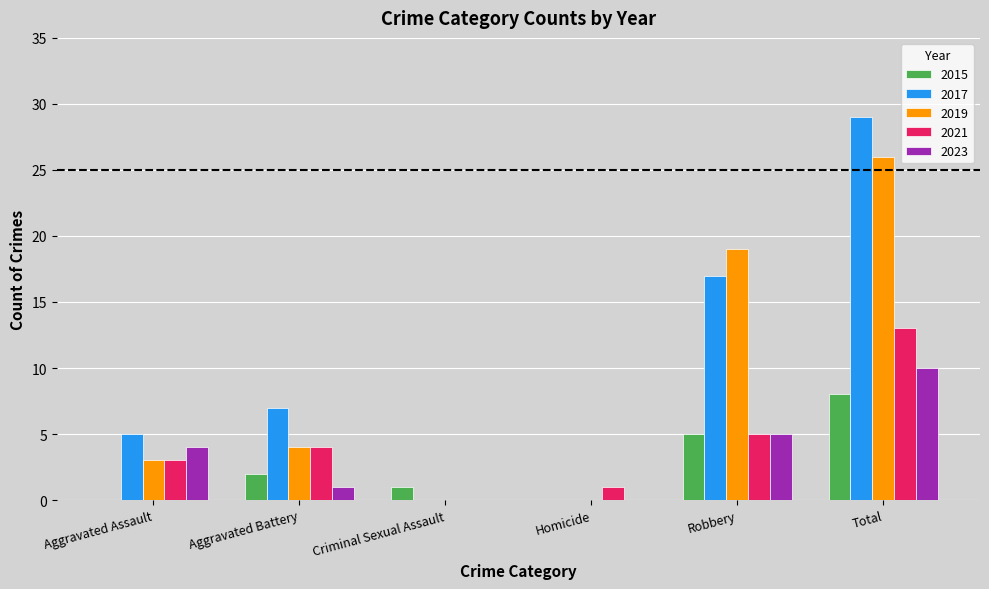

At which label is 2017 closest to 14?

Robbery